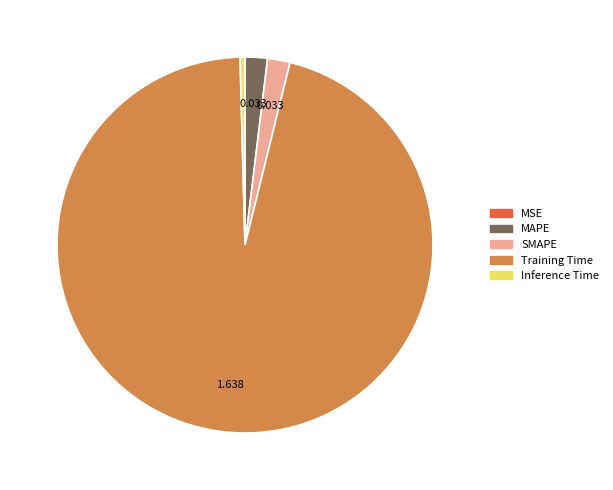

Which slice represents more than half of the pie?

Training Time